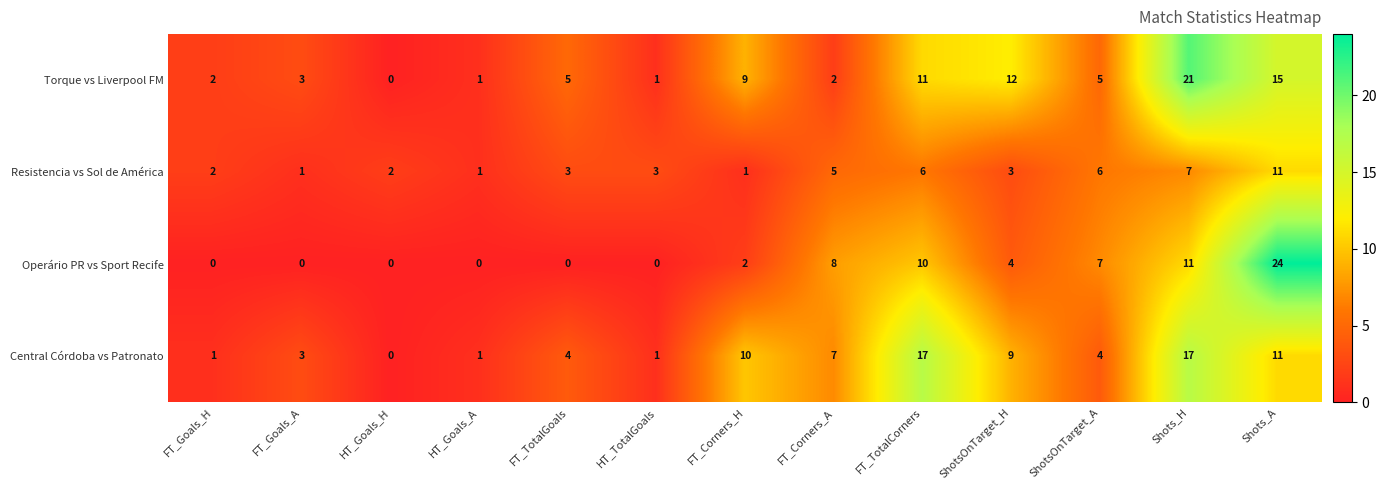

Rank the series by their maximum value, from lowest to highest.

Resistencia vs Sol de América, Central Córdoba vs Patronato, Torque vs Liverpool FM, Operário PR vs Sport Recife